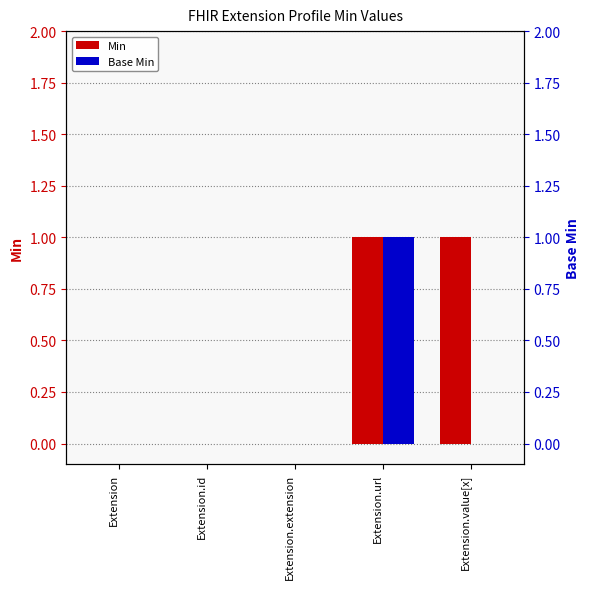

The Base Min series shows 0 at Extension.extension. True or false?

True